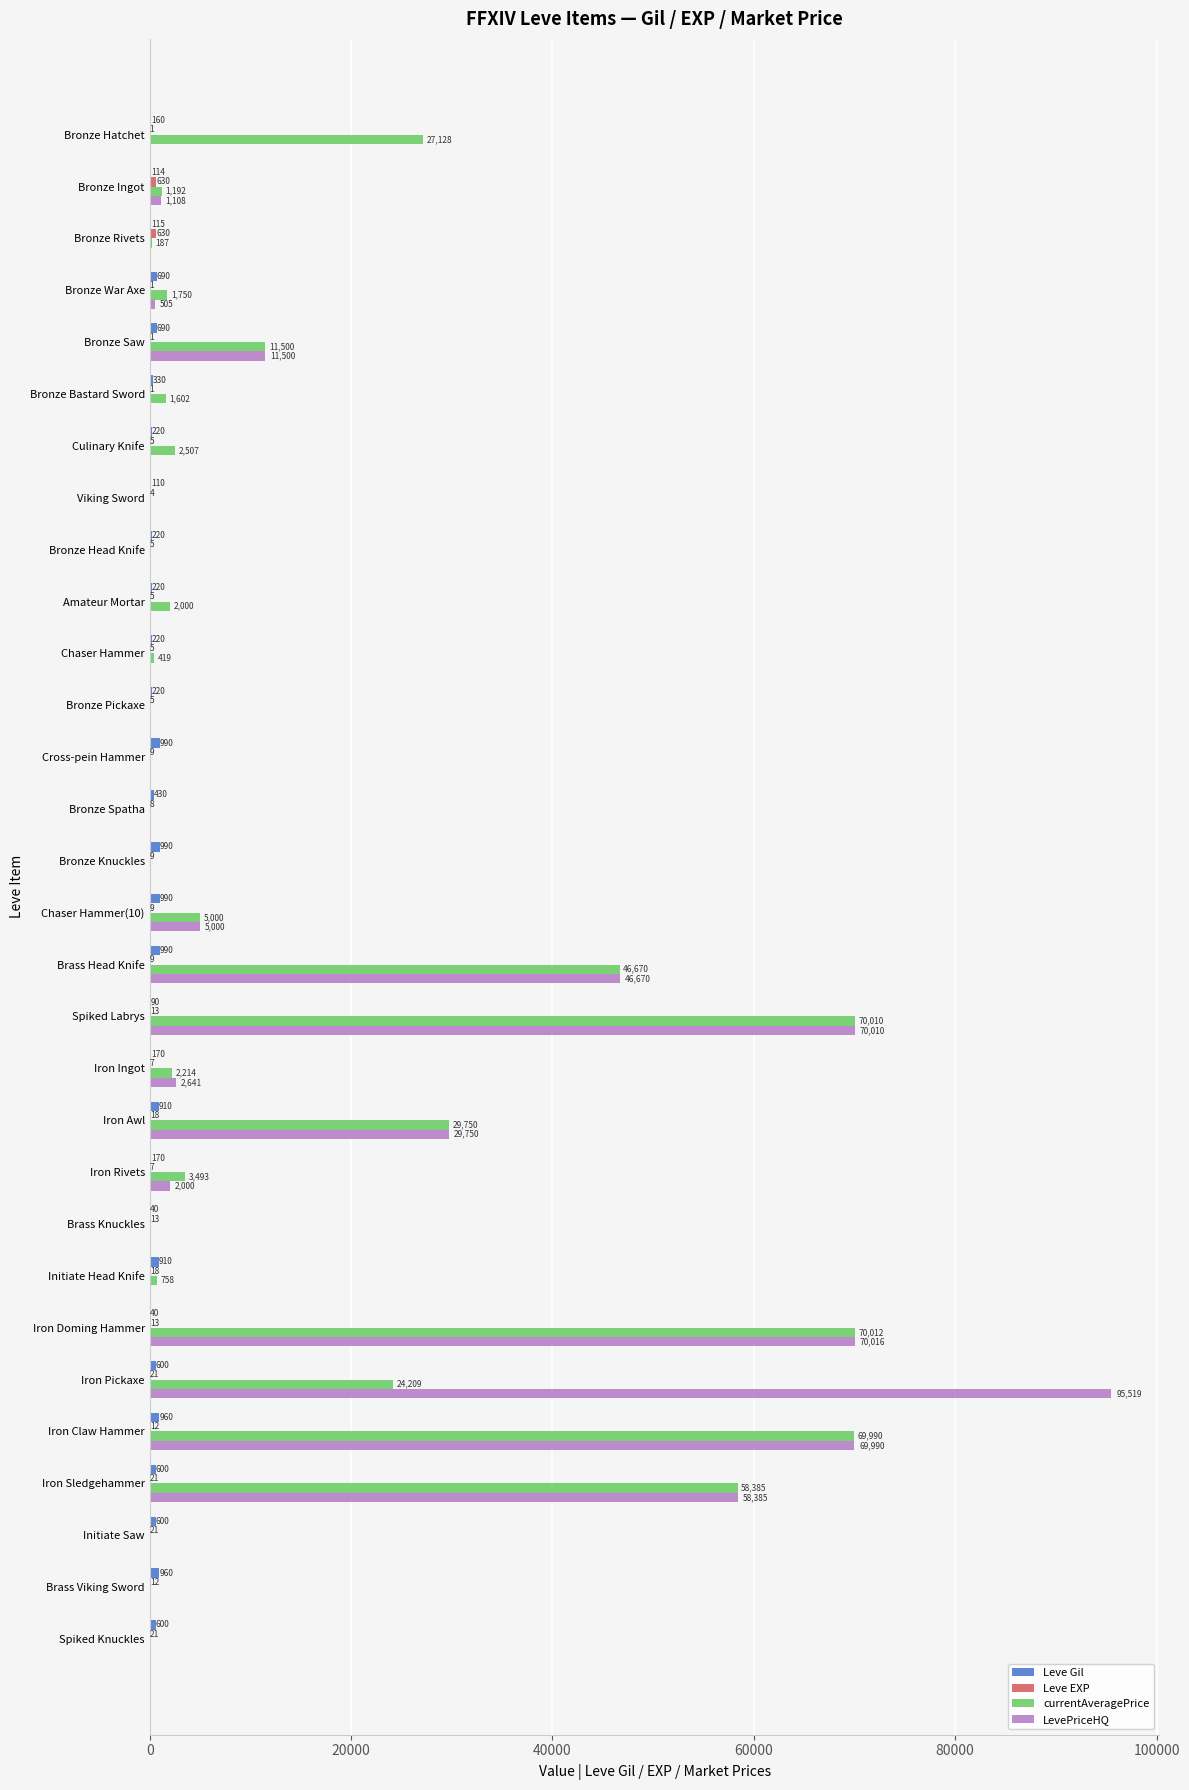

Is it true that LevePriceHQ equals 30502 at Brass Viking Sword?

False